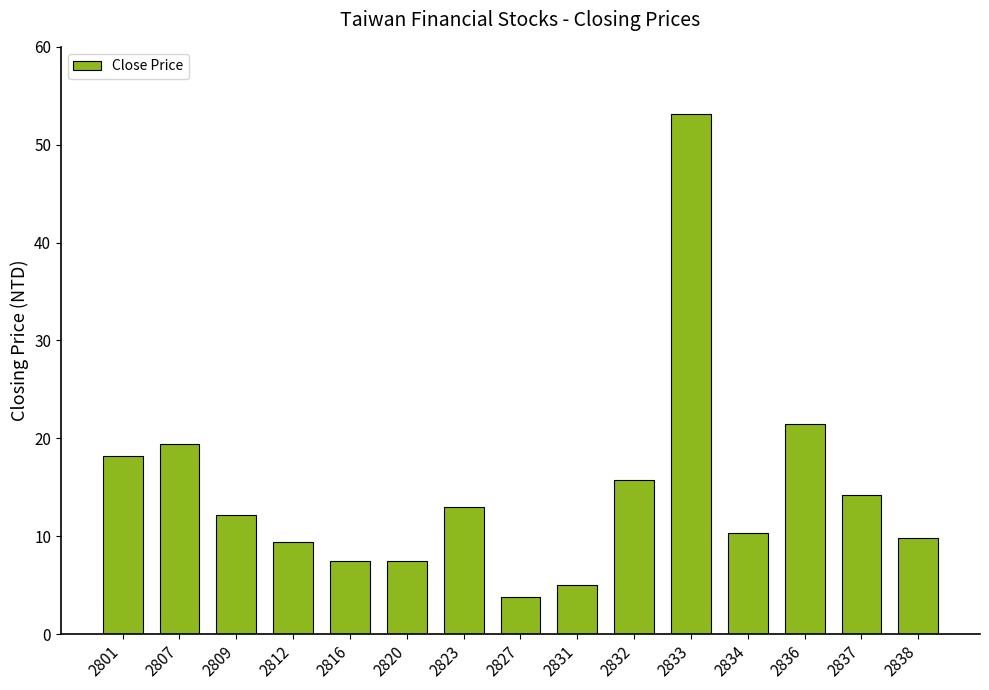

What is the value of the 2nd bar from the left?

19.4